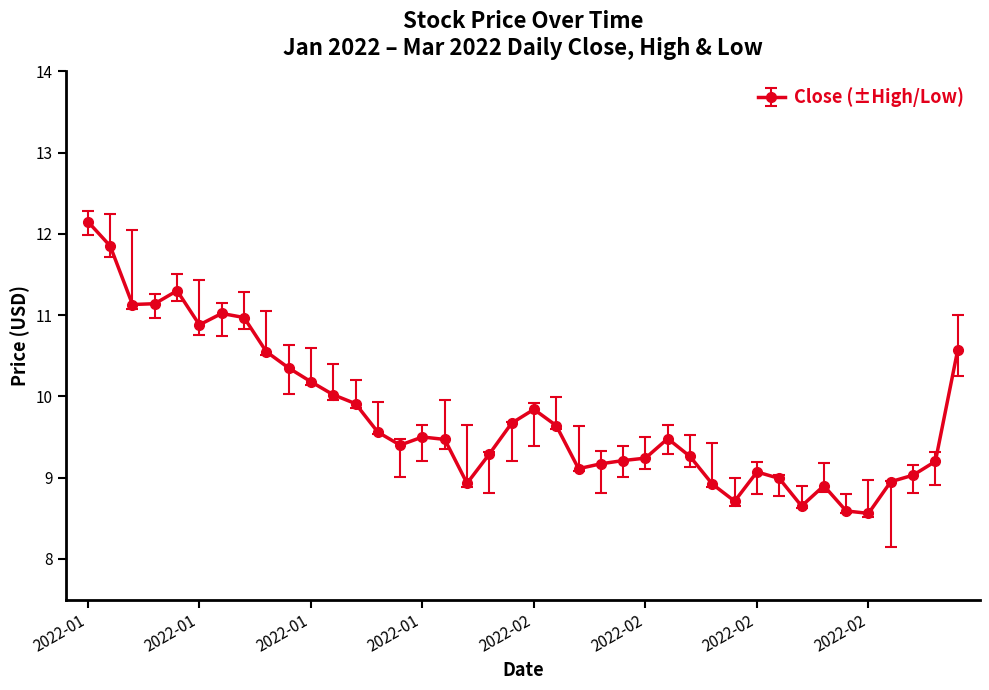

What is the smallest value displayed?

8.6